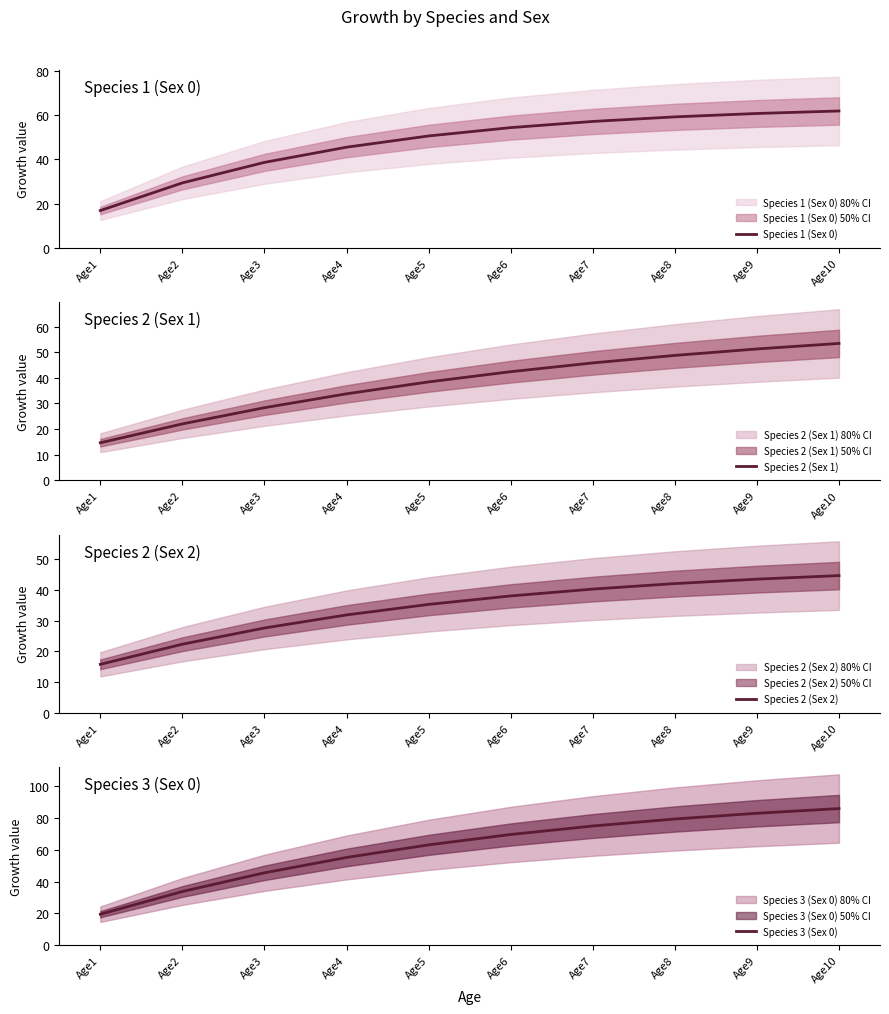

What are all the series names shown in the legend?

Species 1 (Sex 0), Species 2 (Sex 1), Species 2 (Sex 2), Species 3 (Sex 0)